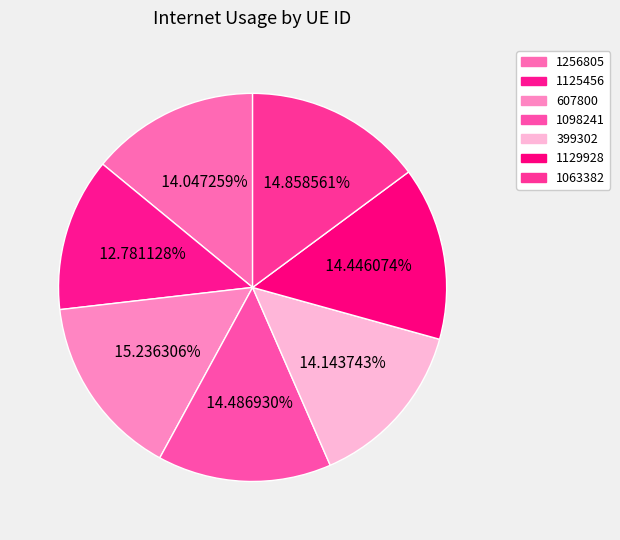

True or false: 1098241 accounts for 1% of the total.

False